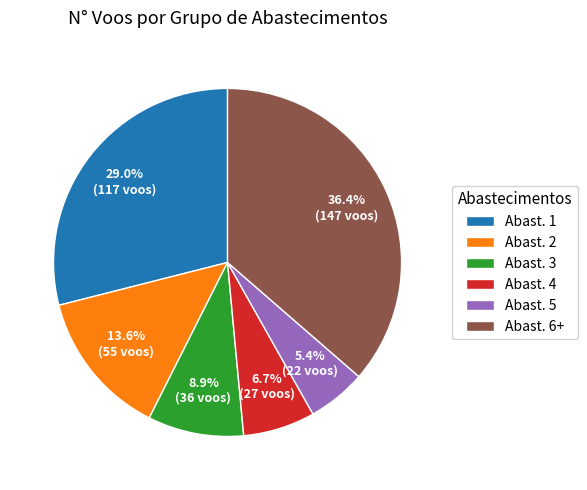

Combined, do Abast. 4 and Abast. 1 account for over 50%?

No